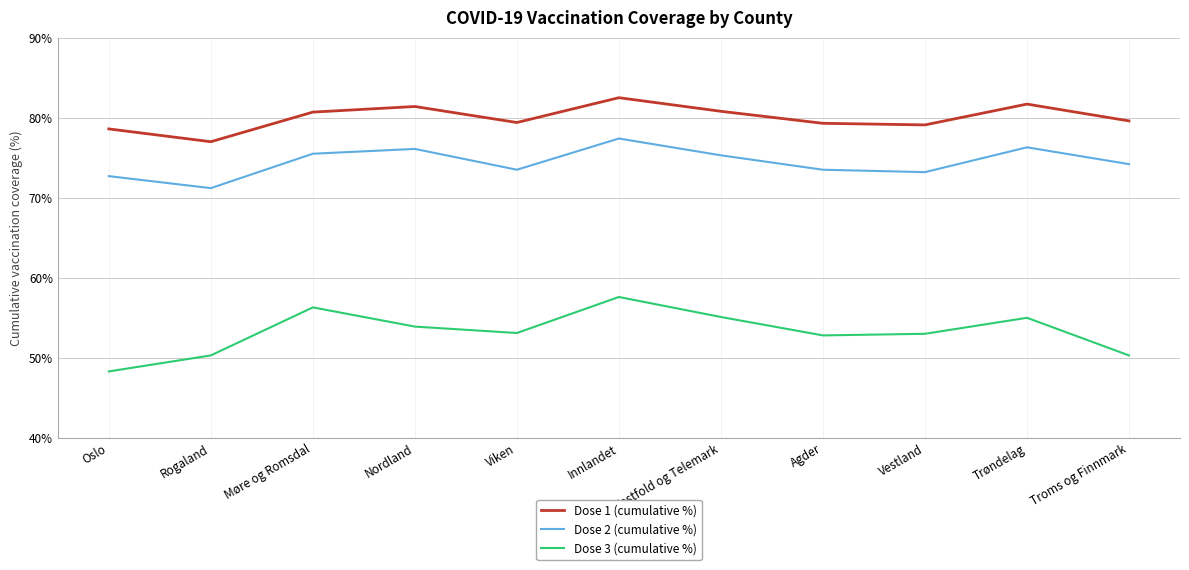

The Dose 3 (cumulative %) series shows 56.3 at Møre og Romsdal. True or false?

True